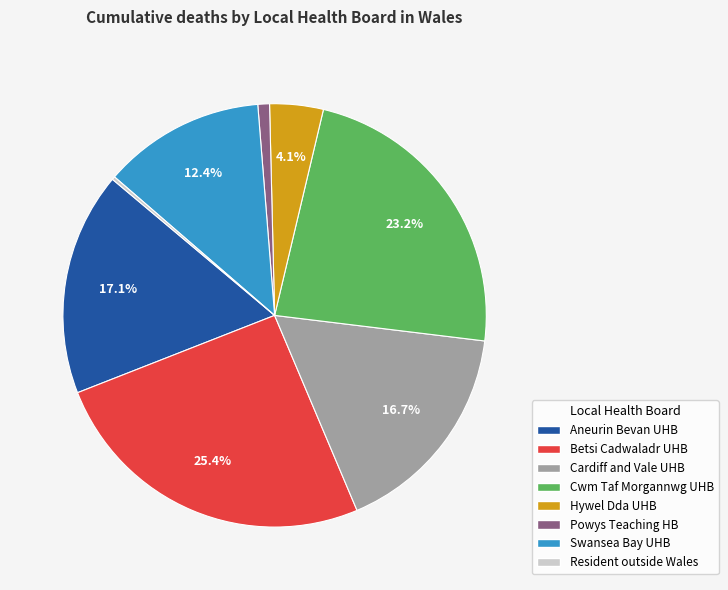

Does any single category account for the majority?

No